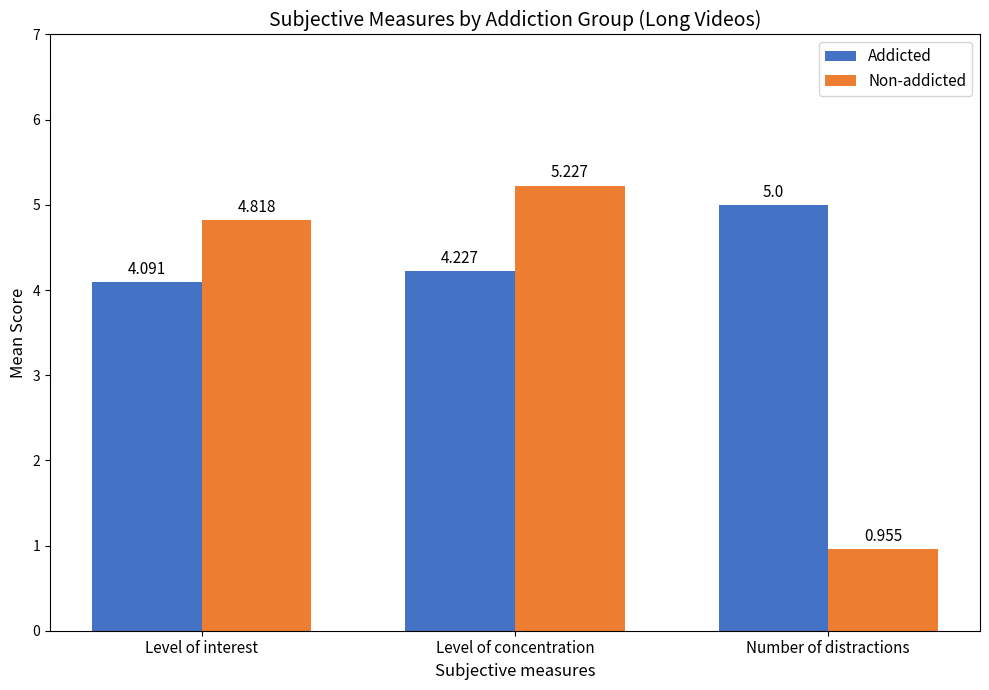

Which category has the lowest value across all series?

Number of distractions